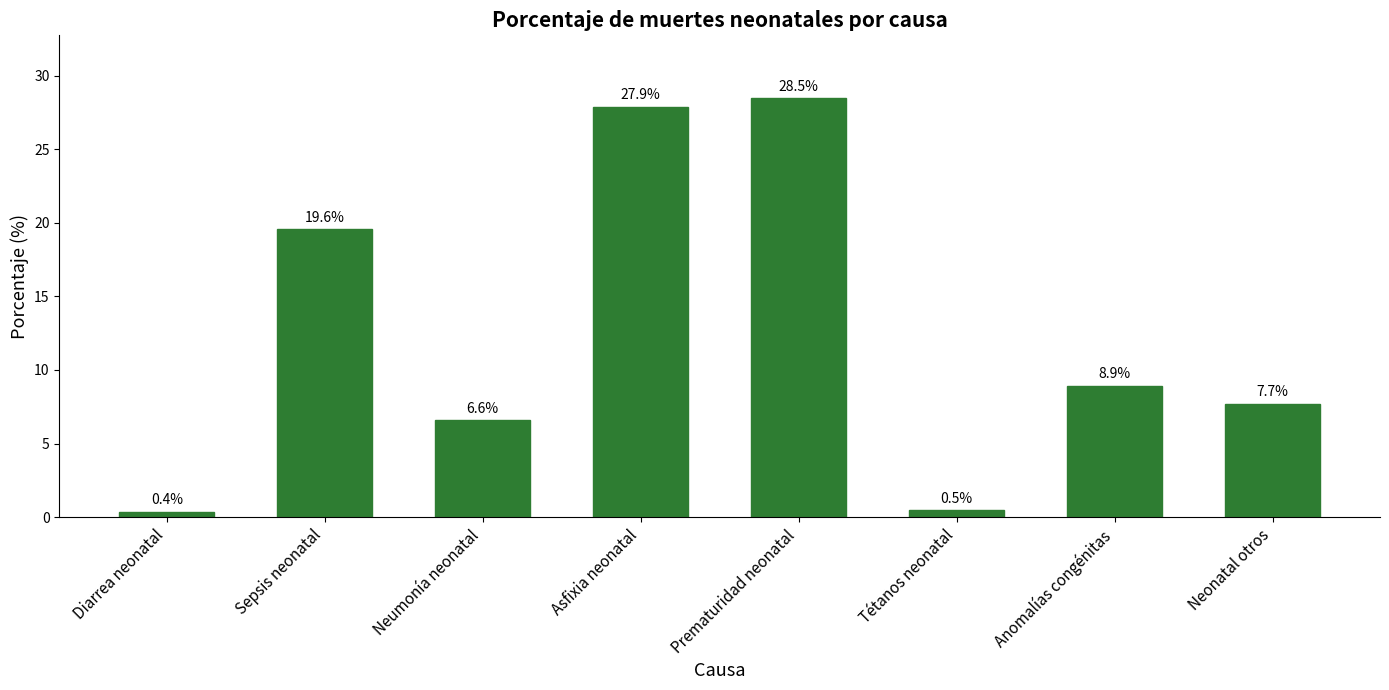

The value at Neonatal otros is 4.3. True or false?

False